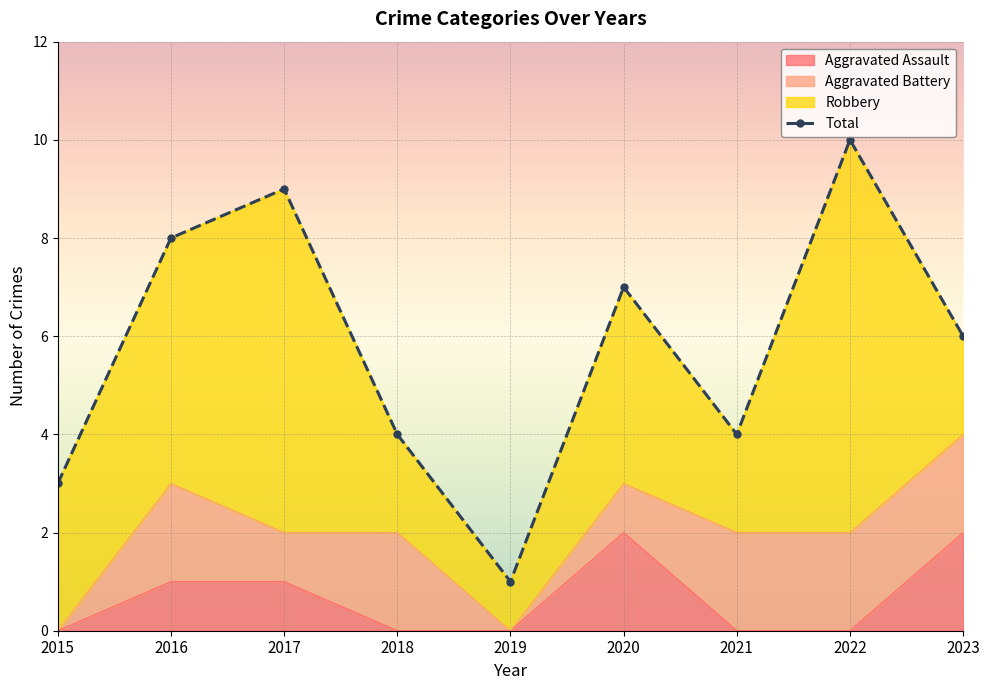

True or false: the data shows 3 at 2015.

True